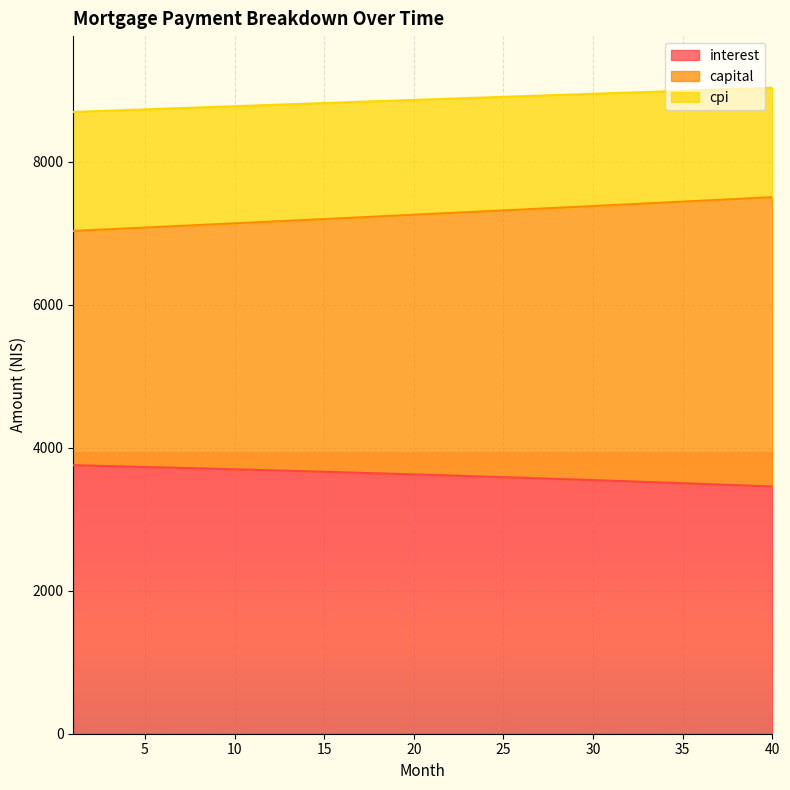

What is the value of the capital point at the 30th from the left?

7382.2